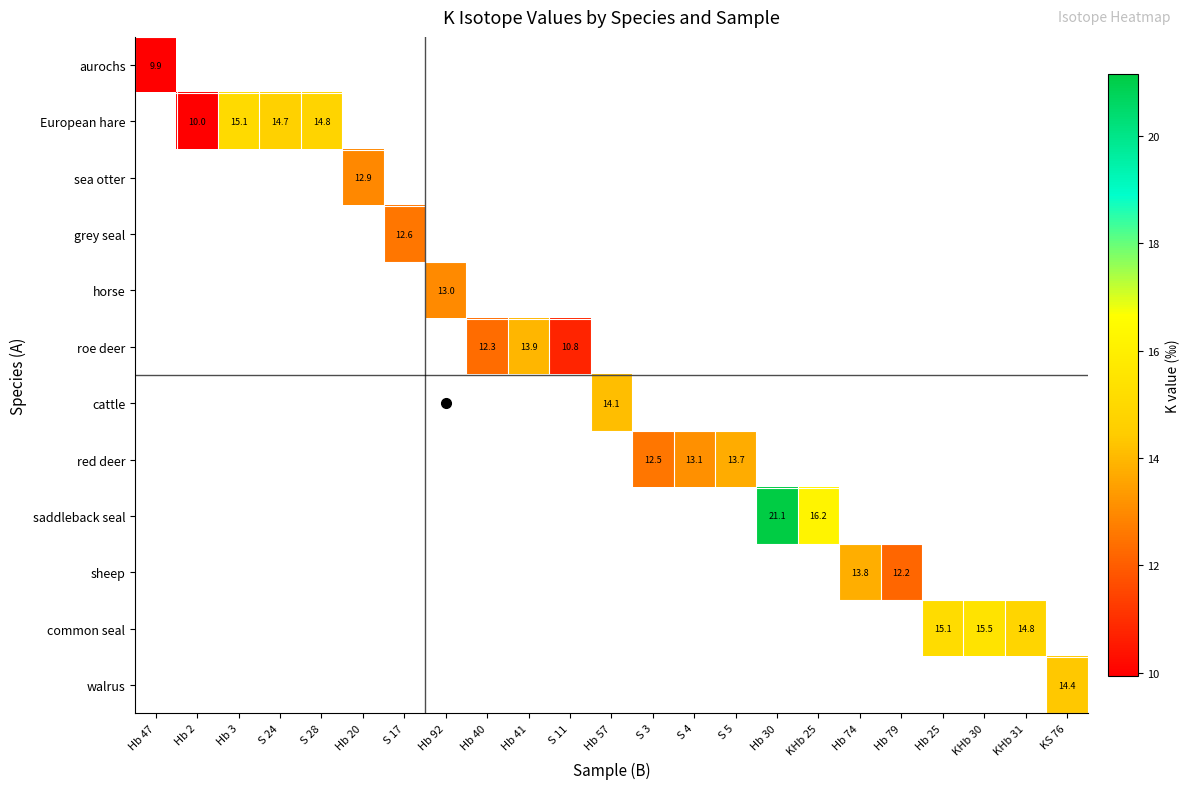

What is the smallest value displayed?

9.9